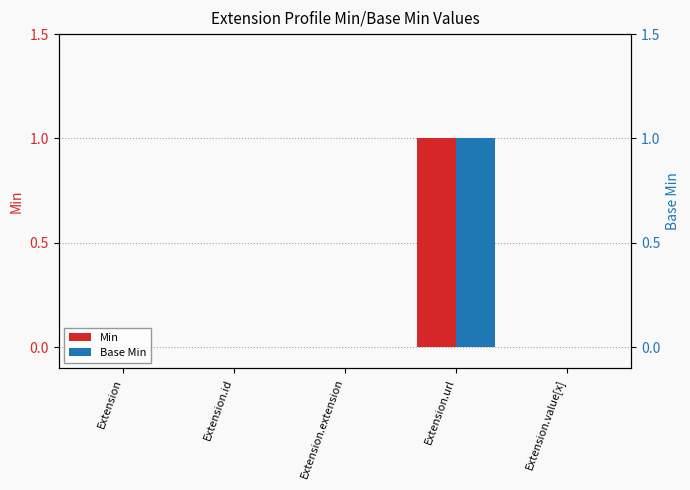

What is the value of the Min bar at the 4th from the left?

1